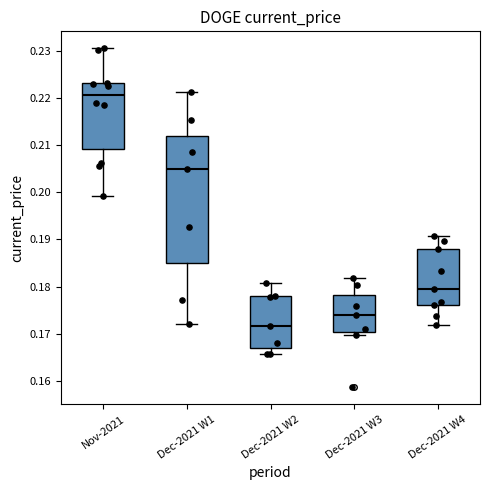

Where does the median line of the box for Dec-2021 W4 sit on the y-axis? The values are not printed on the chart, so give them approximately, as read against the axis.

0.179